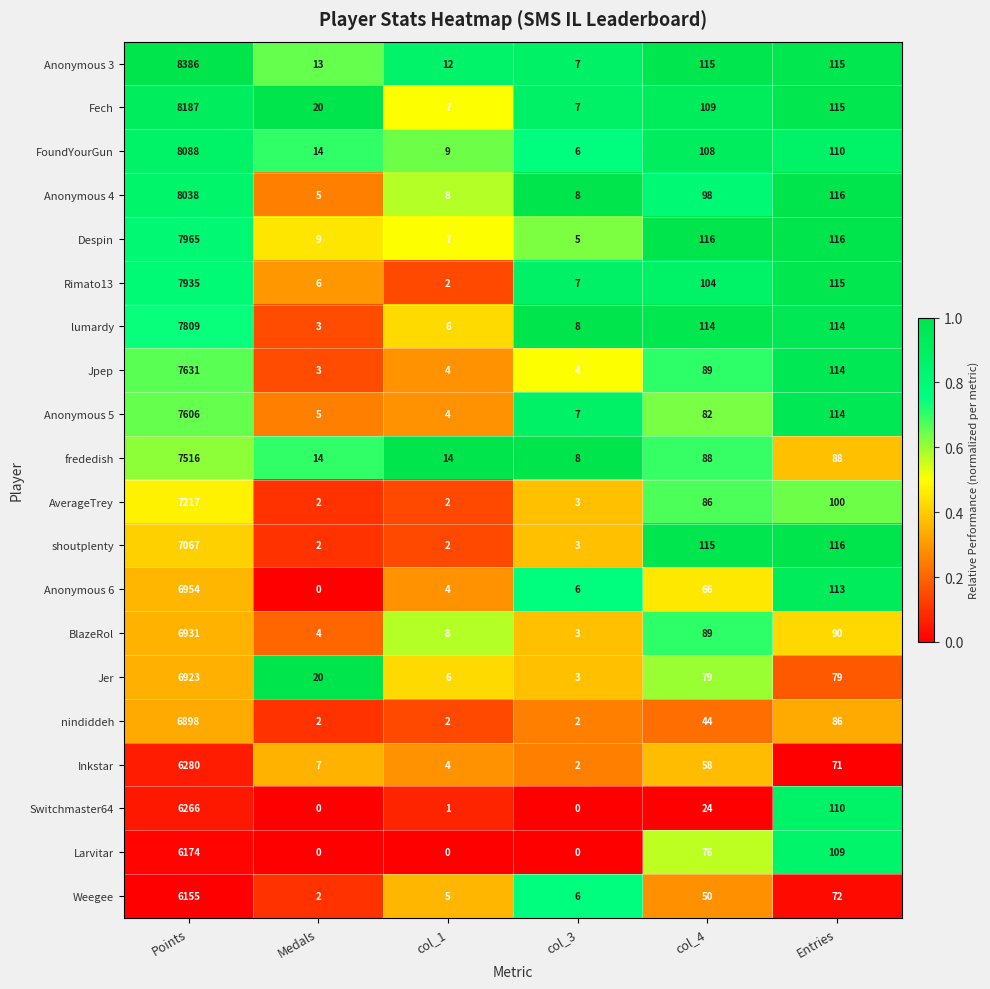

Rank the categories by Rimato13 value from lowest to highest.

col_1, Medals, col_3, col_4, Entries, Points